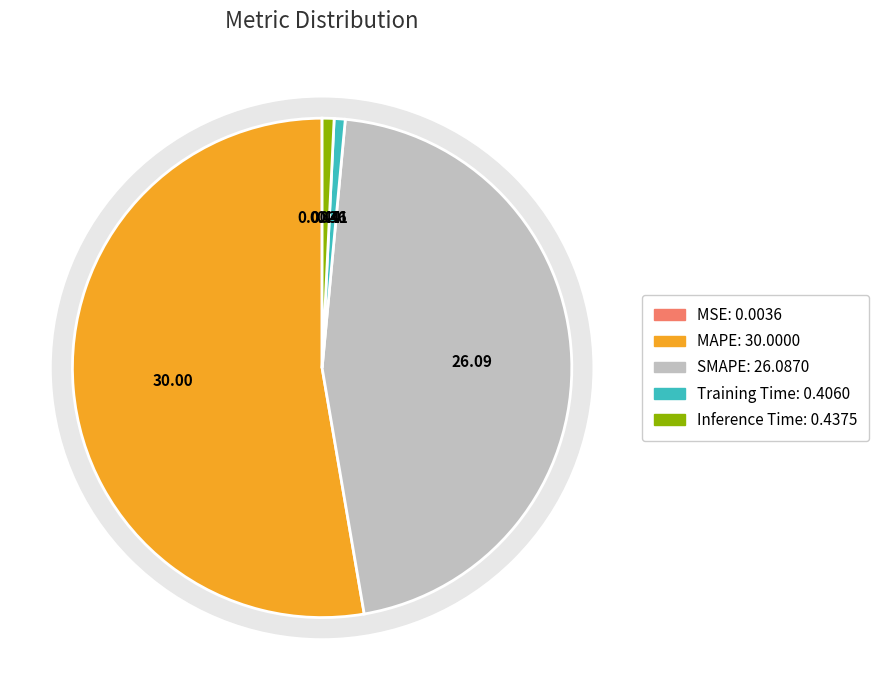

Rank the categories by value from lowest to highest.

MSE, Training Time, Inference Time, SMAPE, MAPE